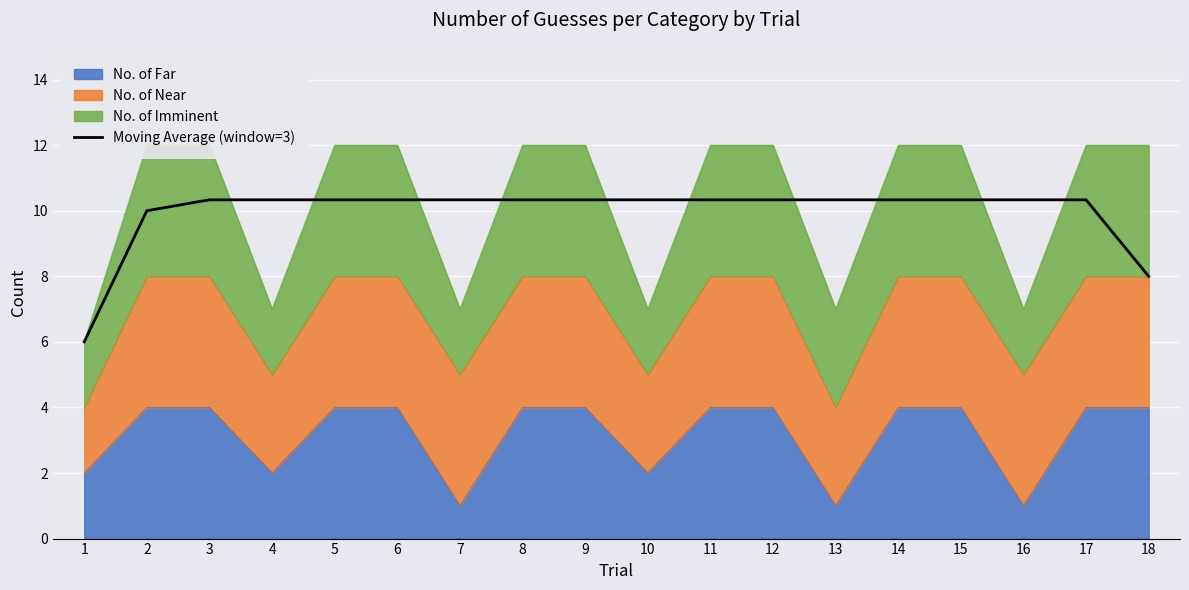

Reading left to right, what are all the values shown in this chart?

1=6.0	2=10.0	3=10.3	4=10.3	5=10.3	6=10.3	7=10.3	8=10.3	9=10.3	10=10.3	11=10.3	12=10.3	13=10.3	14=10.3	15=10.3	16=10.3	17=10.3	18=8.0